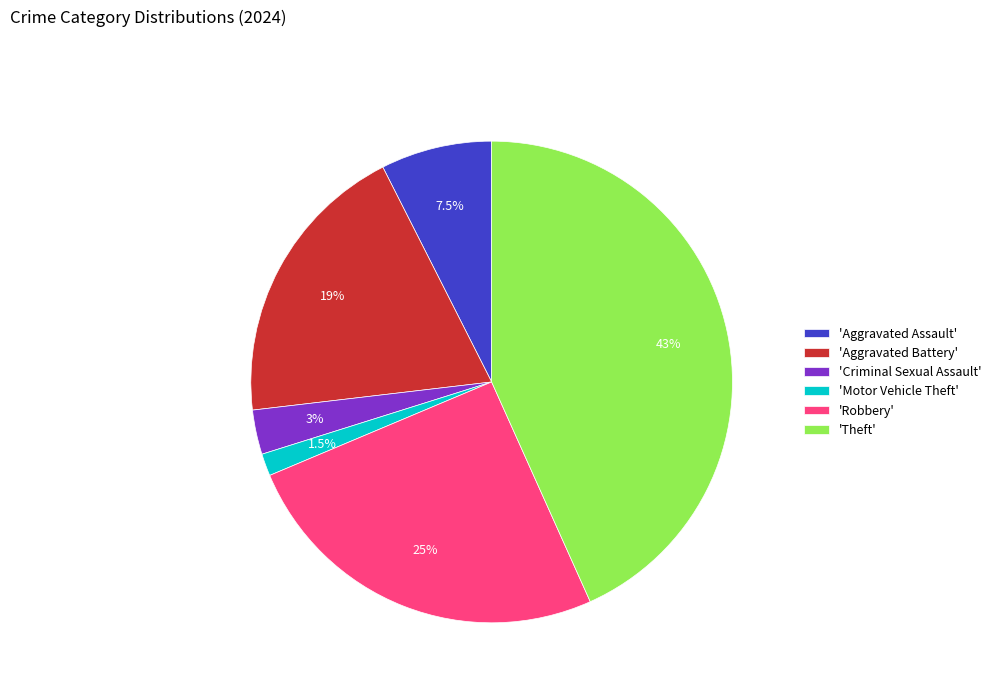

Is 'Theft' the majority of the pie?

No